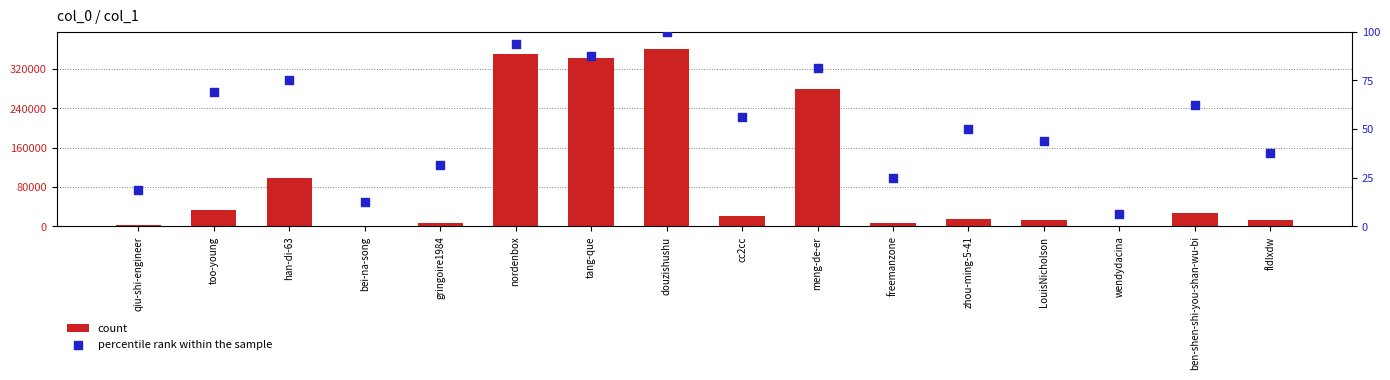

Which series has the largest total across all categories?

count